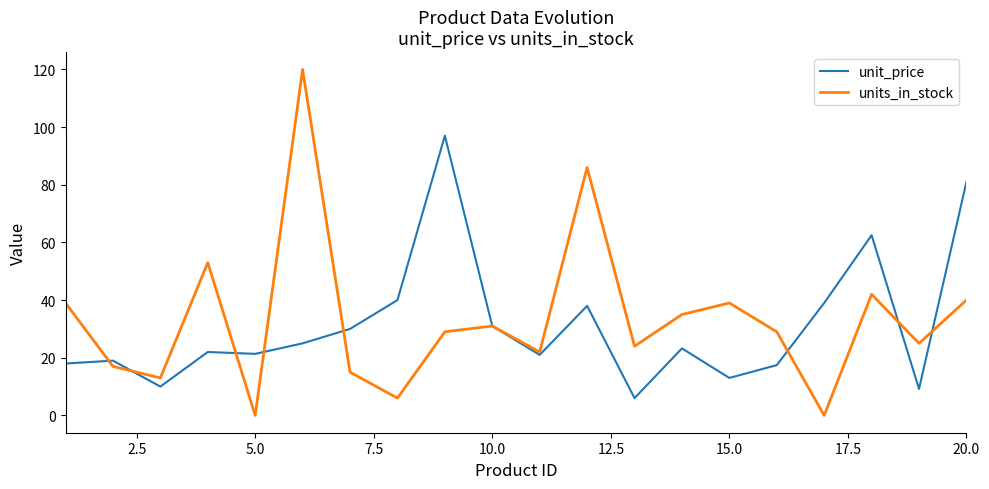

Which series ends up on top after the final intersection of units_in_stock and unit_price?

unit_price